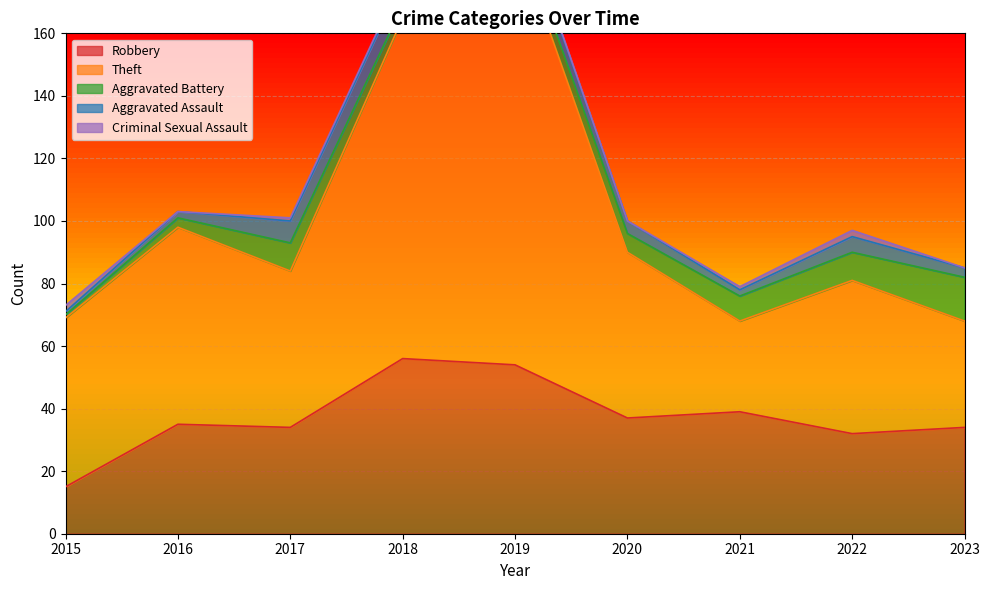

Does the chart display data point markers on the line(s)?

No